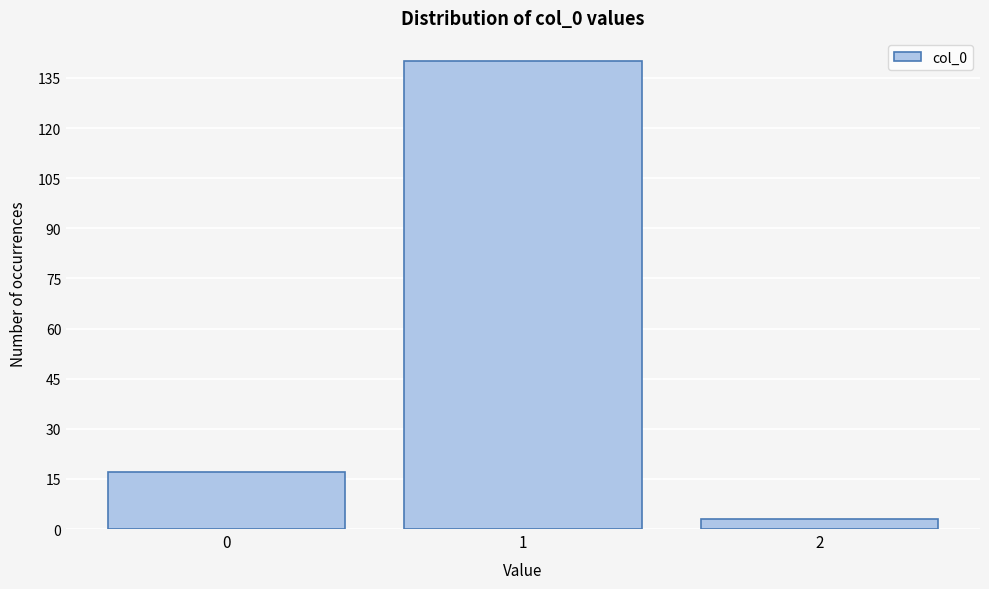

Reading left to right, list every bar in this chart as the range it spans on the x-axis followed by its height. The values are not printed on the chart, so give them approximately, as read against the axis.

-0.5 to 0.5: 18
0.5 to 1.5: 140
1.5 to 2.5: 4